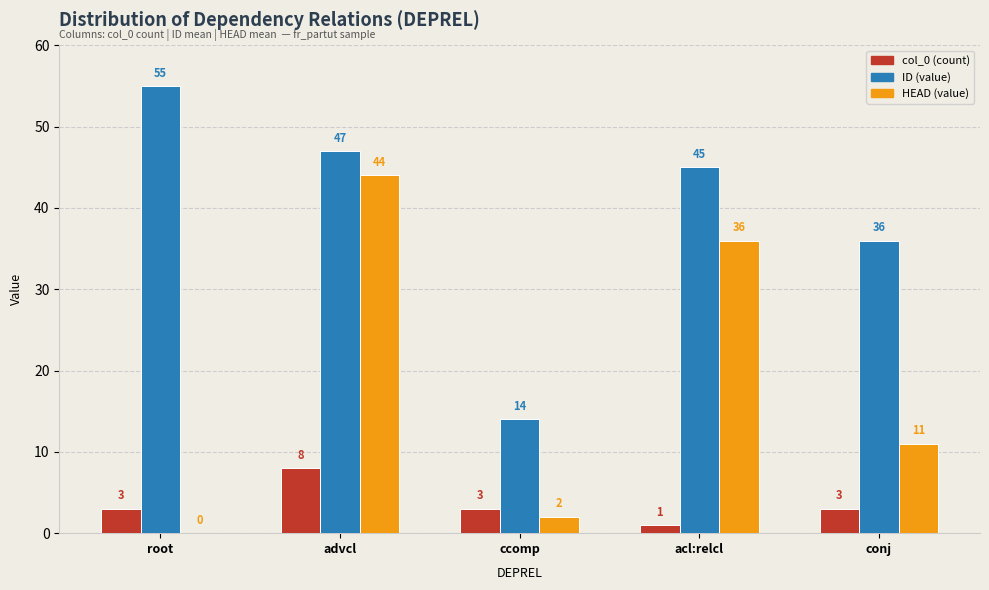

What is the greatest value displayed?

55